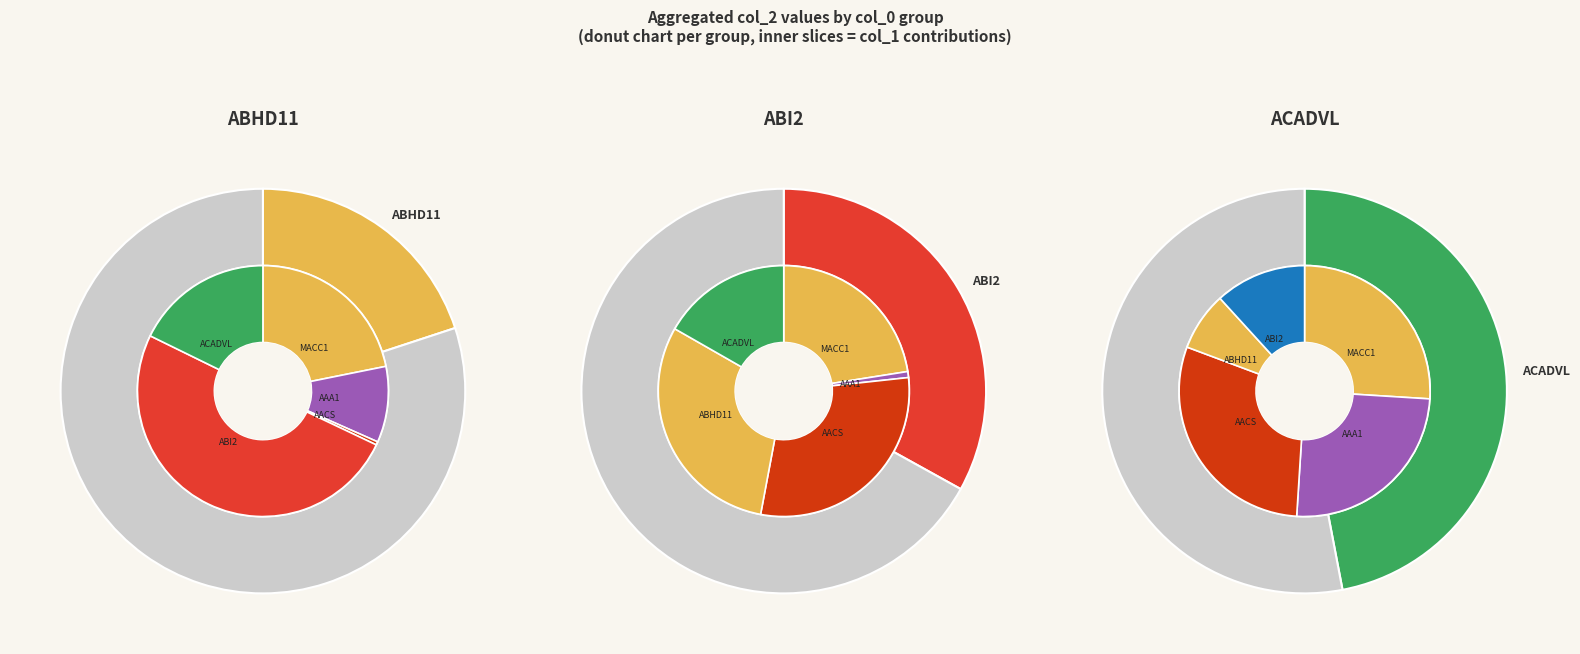

Rank the series by their average value, from highest to lowest.

ACADVL, ABI2, ABHD11